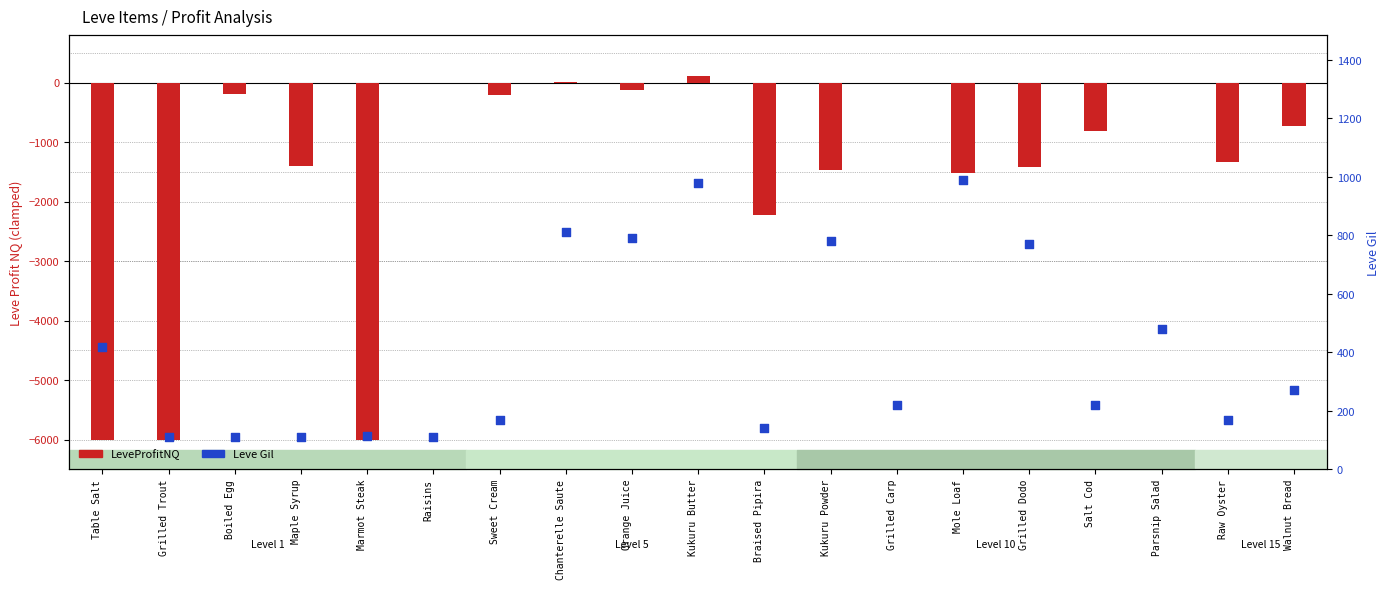

At how many categories does at least one series exceed -1313?

19